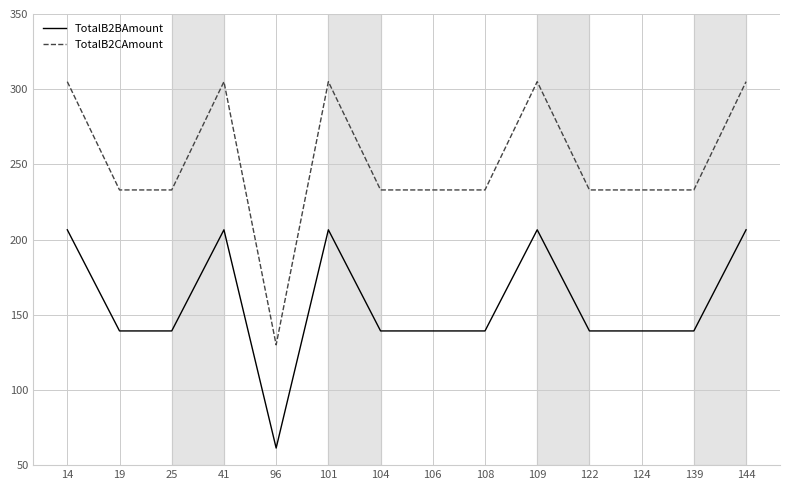

The value of TotalB2BAmount at 96 is 89.8. True or false?

False